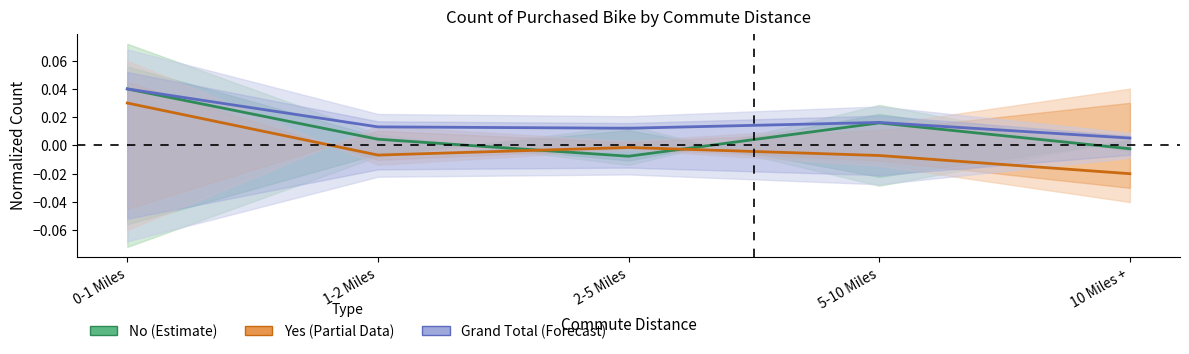

Which series has the largest range (max minus min)?

Yes (Partial)